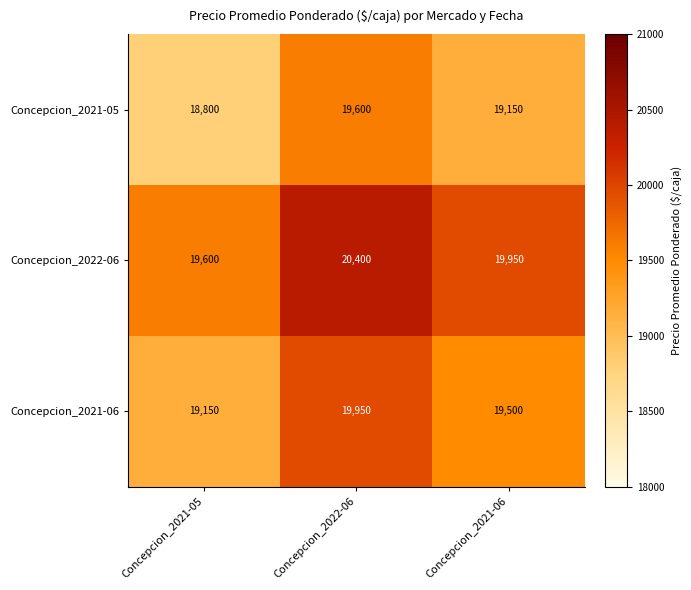

Is it true that Concepcion_2021-05 equals 33159 at Concepcion_2021-06?

False